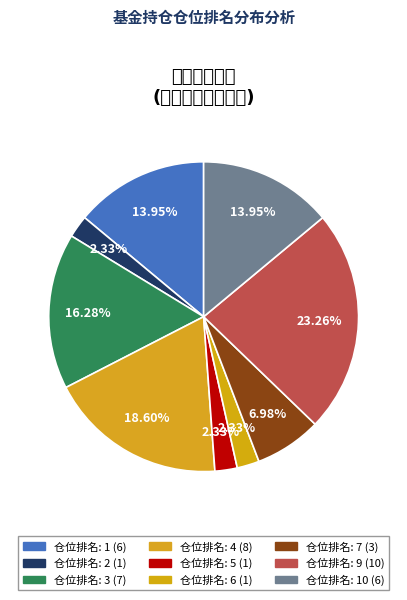

Count the number of slices in the pie.

9